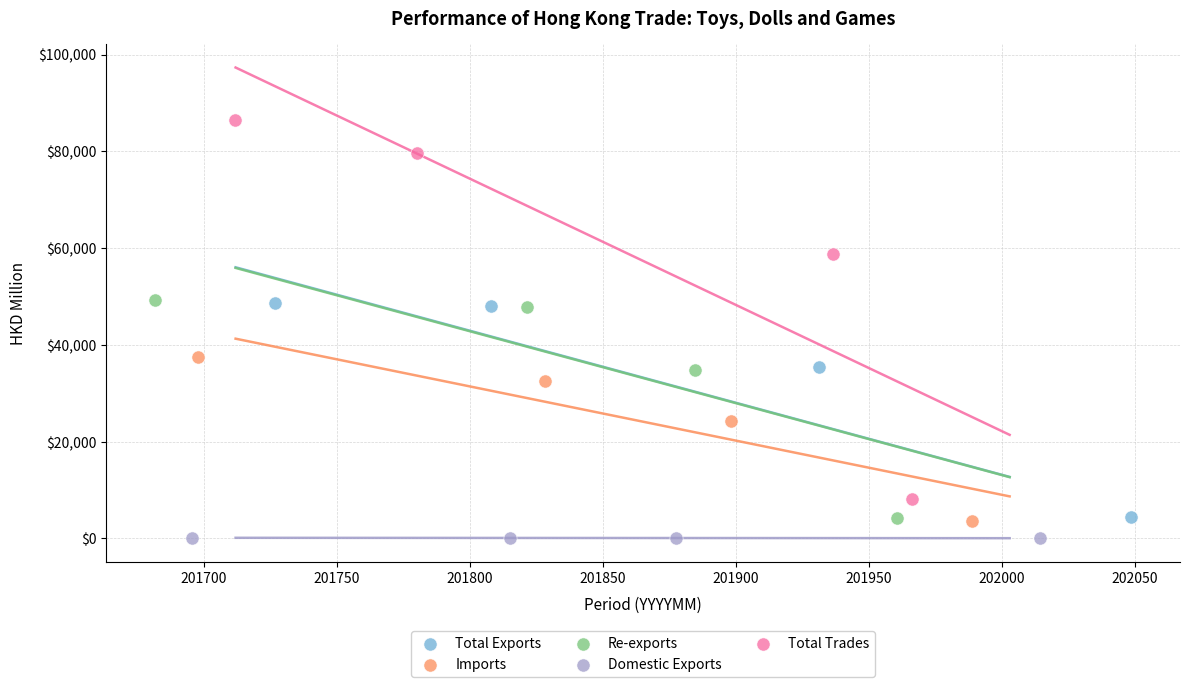

What are all the series names shown in the legend?

Total Exports, Imports, Re-exports, Domestic Exports, Total Trades